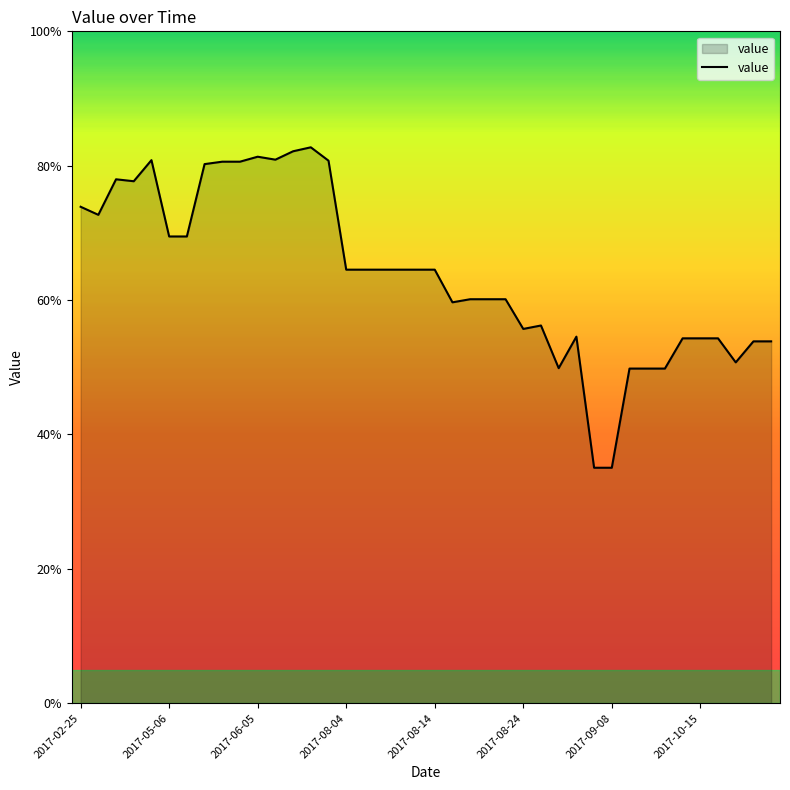

Does the chart display data point markers on the line(s)?

No